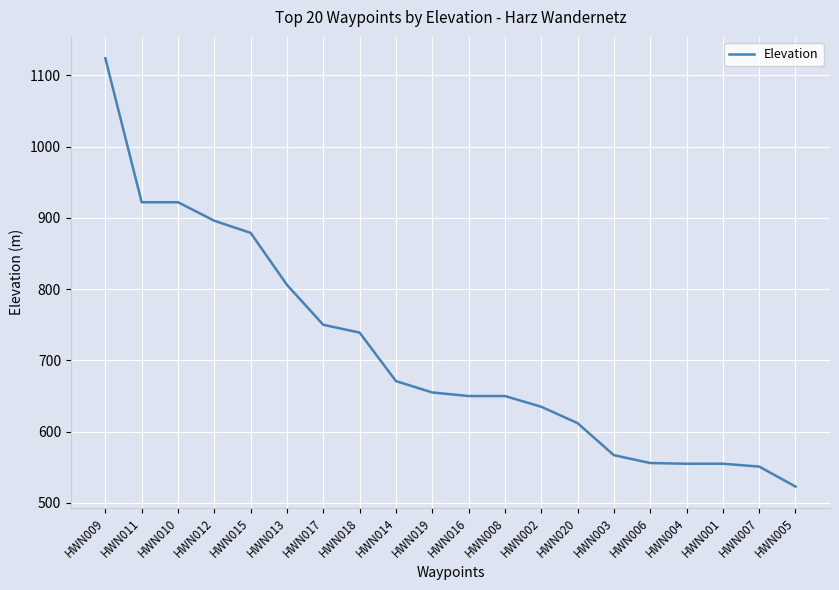

Read the value at HWN016.

650